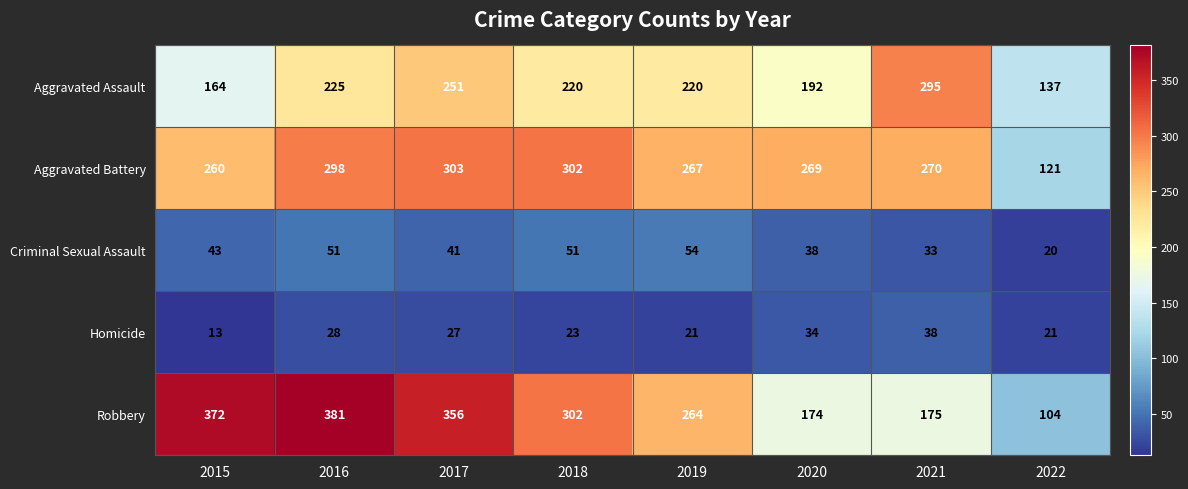

Which series has the largest range (max minus min)?

Robbery